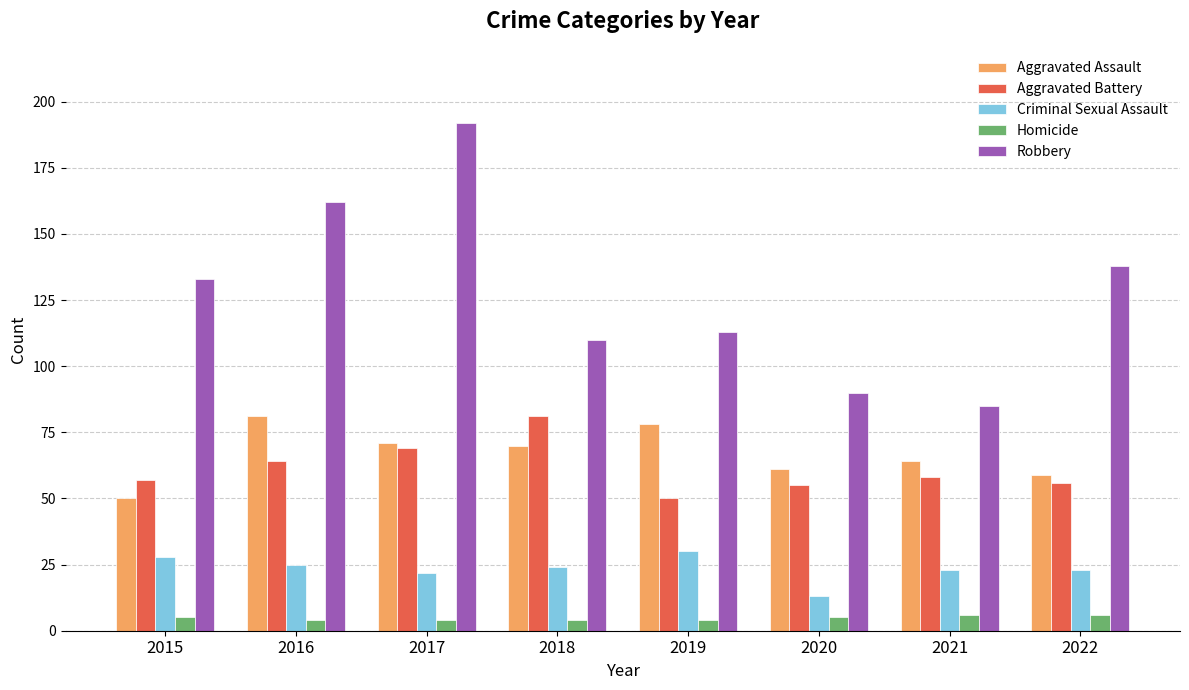

Reading left to right, list all the values displayed in this chart.

Aggravated Assault: 2015=50	2016=81	2017=71	2018=70	2019=78	2020=61	2021=64	2022=59
Aggravated Battery: 2015=57	2016=64	2017=69	2018=81	2019=50	2020=55	2021=58	2022=56
Criminal Sexual Assault: 2015=28	2016=25	2017=22	2018=24	2019=30	2020=13	2021=23	2022=23
Homicide: 2015=5	2016=4	2017=4	2018=4	2019=4	2020=5	2021=6	2022=6
Robbery: 2015=133	2016=162	2017=192	2018=110	2019=113	2020=90	2021=85	2022=138